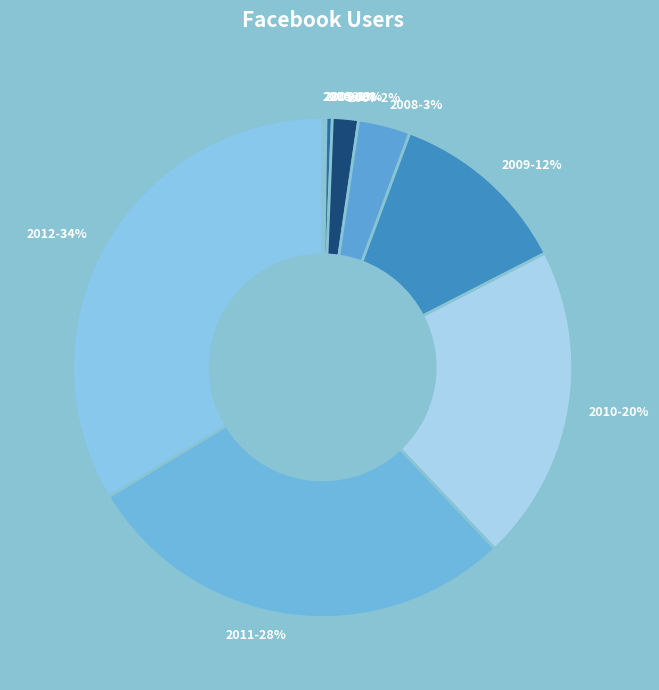

Which has a higher value, 2010 or 2012?

2012